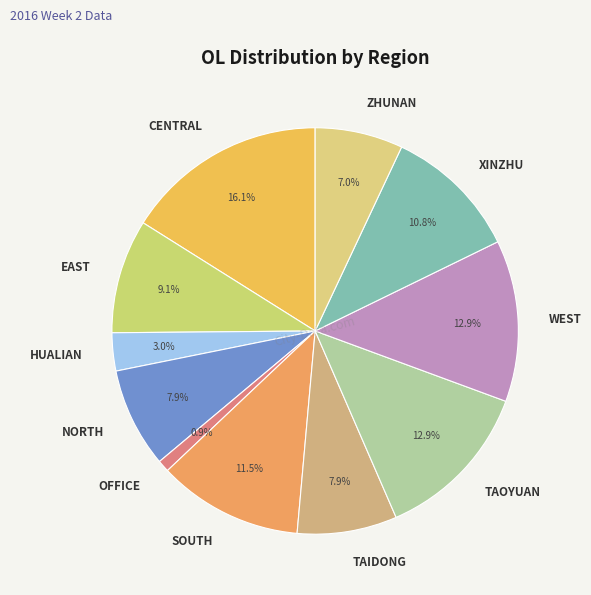

Which category has the smallest portion of the pie?

OFFICE